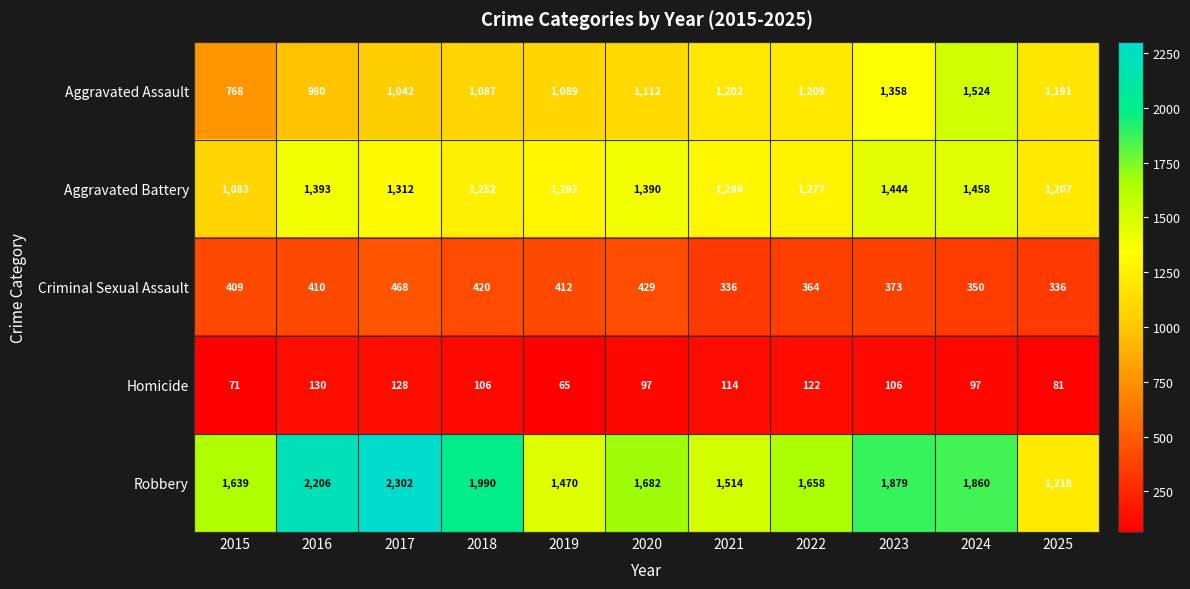

Read the Aggravated Battery value at 2015, to the nearest 50.

1100